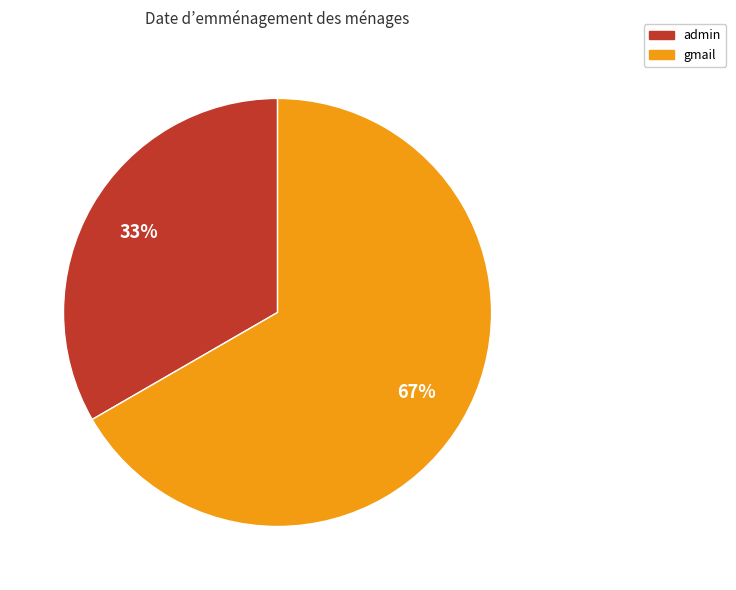

How many slices are in this pie chart?

2